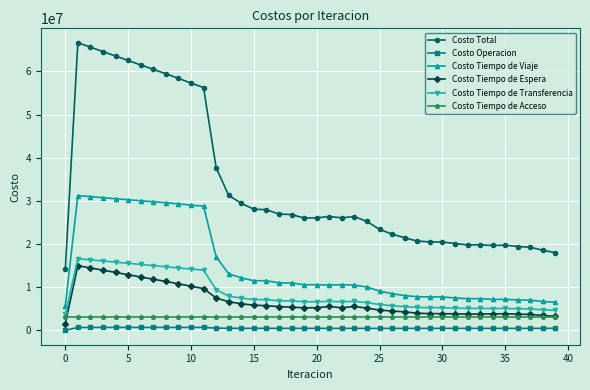

What is the highest value of the Costo Tiempo de Transferencia series?

16595648.7